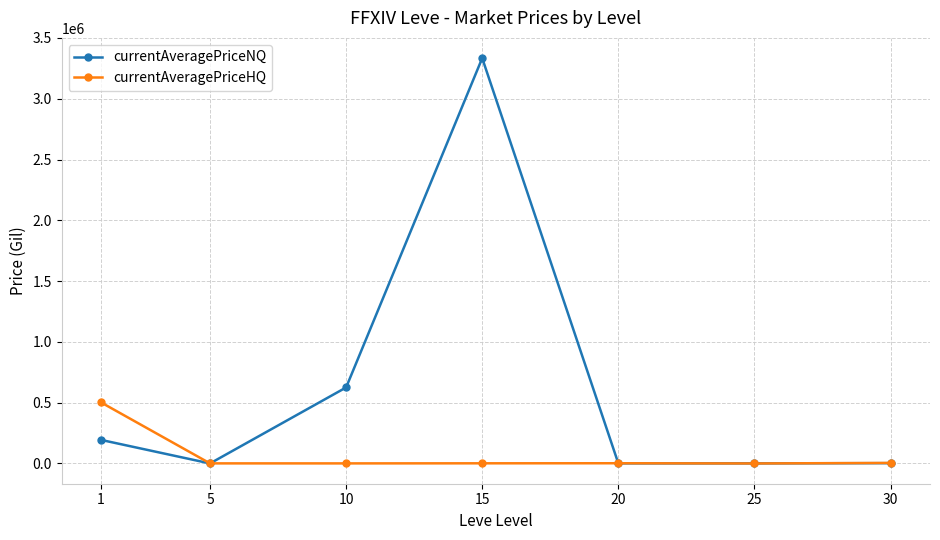

What is the value of the currentAveragePriceHQ point at the 4th from the left?

1233.5